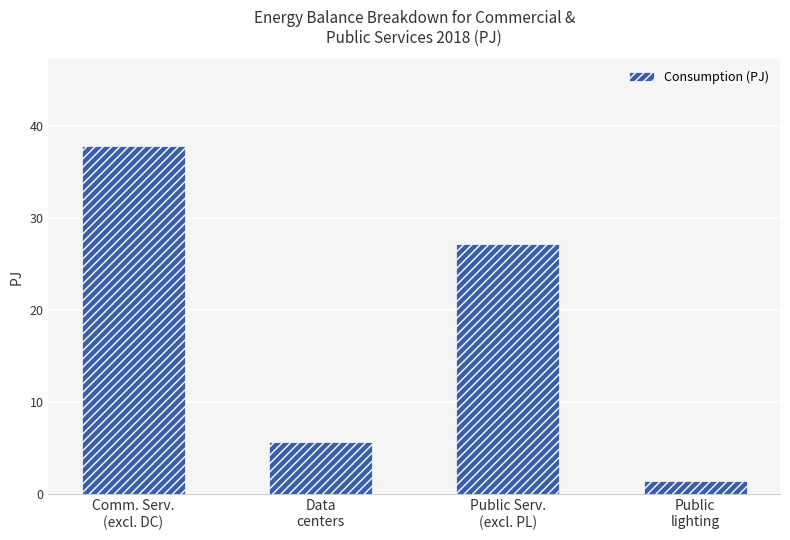

Which has a higher value, Data
centers or Public
lighting?

Data
centers